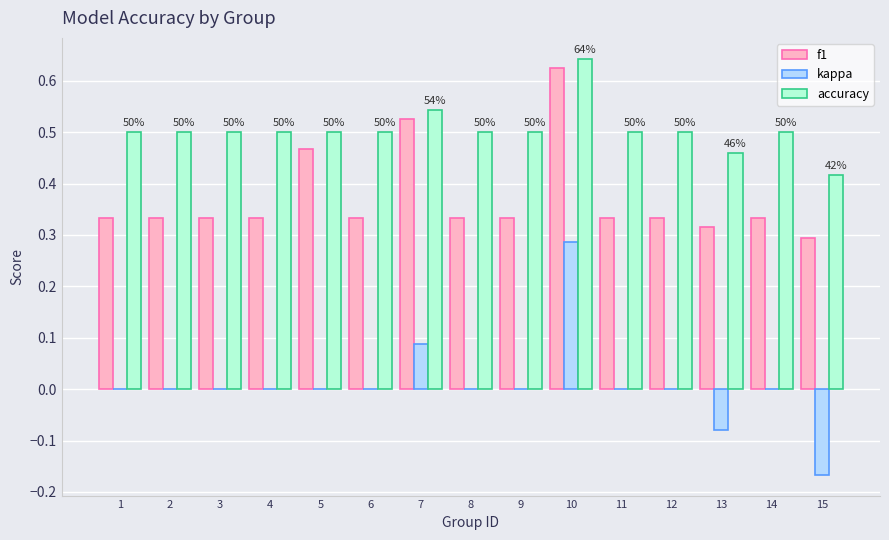

Which series has the largest total across all categories?

accuracy